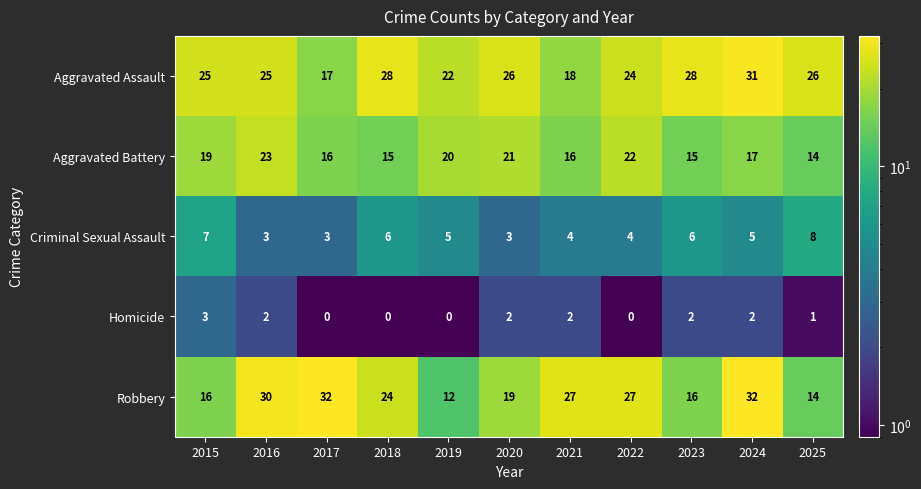

The value of Criminal Sexual Assault at 2021 is 6. True or false?

False